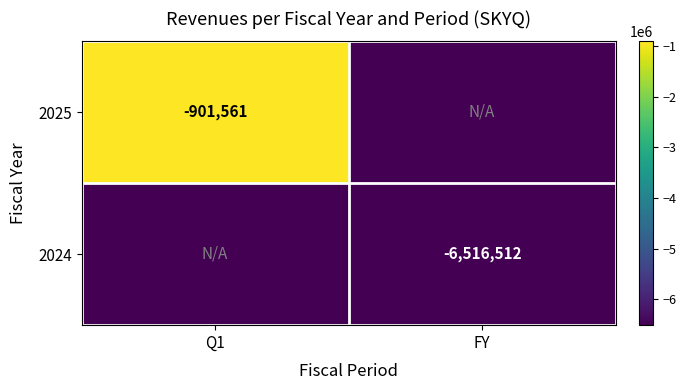

The value of 2024 at FY is -6516512. True or false?

True